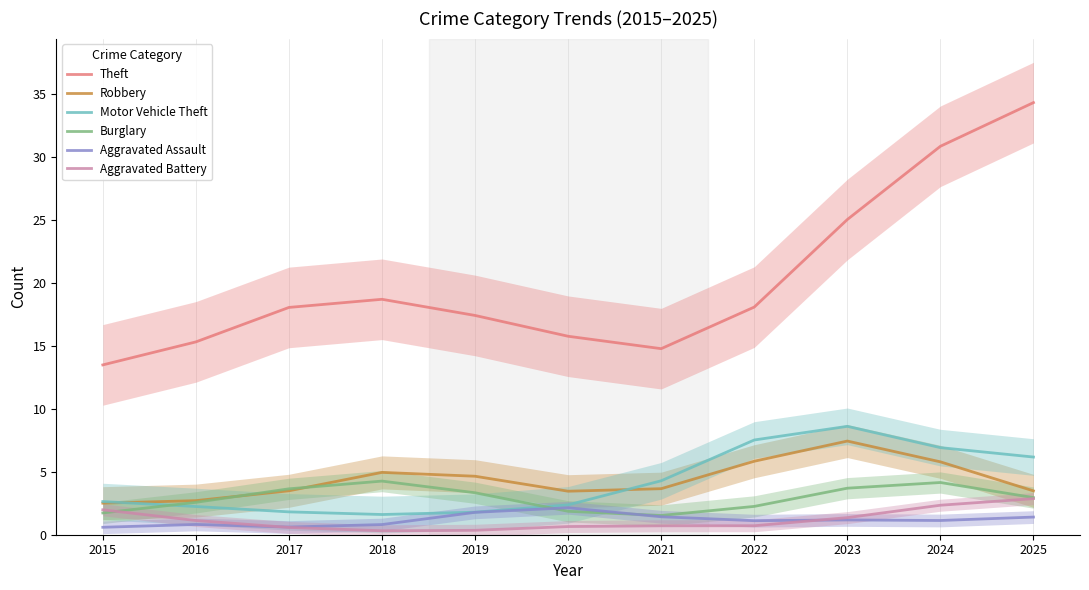

What is the minimum value shown in the chart?

0.3